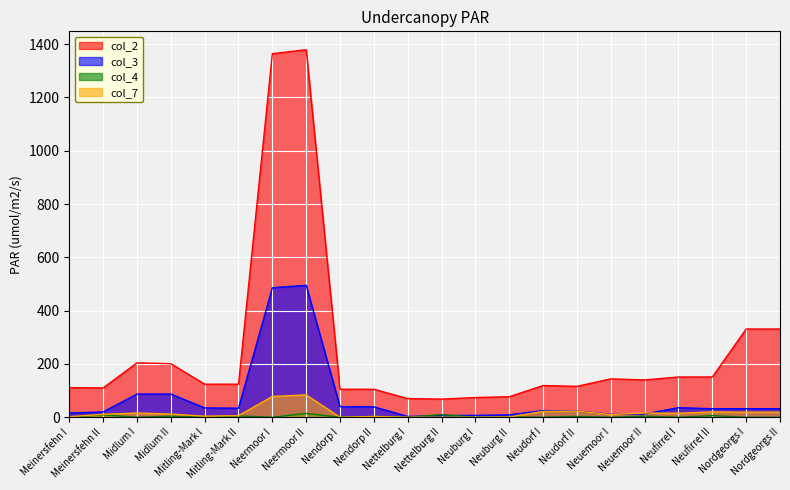

At which category does col_3 reach its first local valley?

Mitling-Mark II